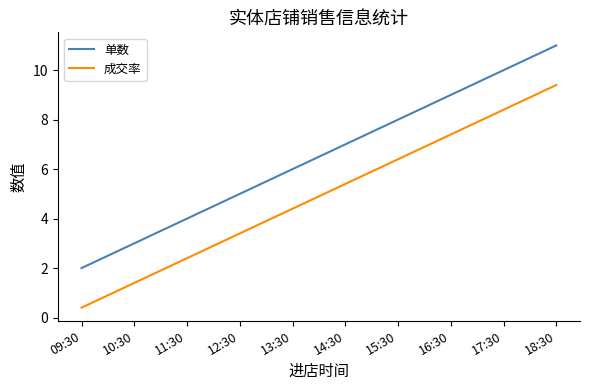

What is the total value across all series at 09:30?

2.4